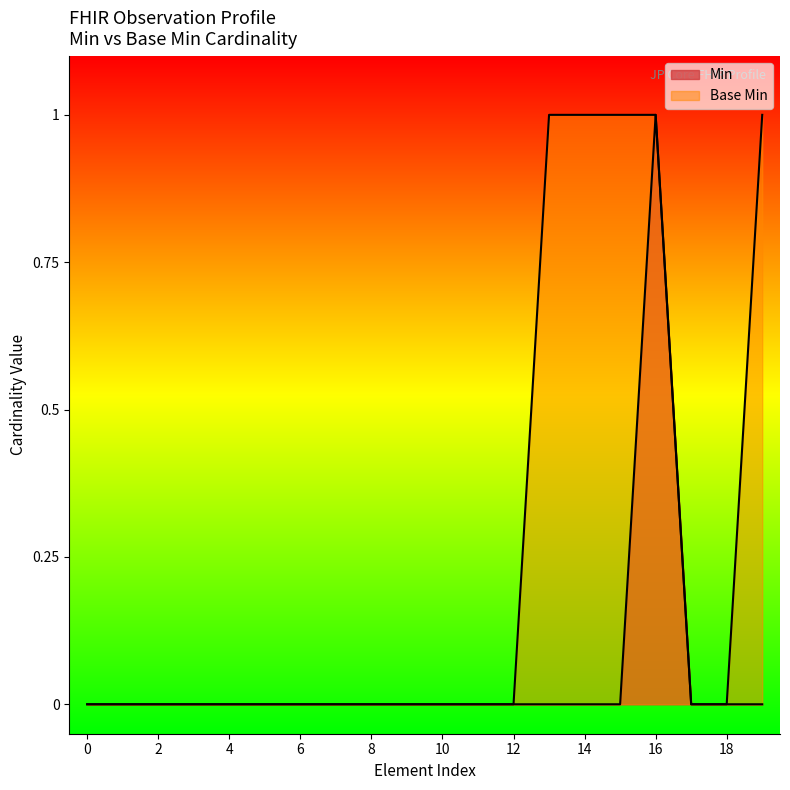

List the series in order of their overall mean, lowest first.

Min, Base Min